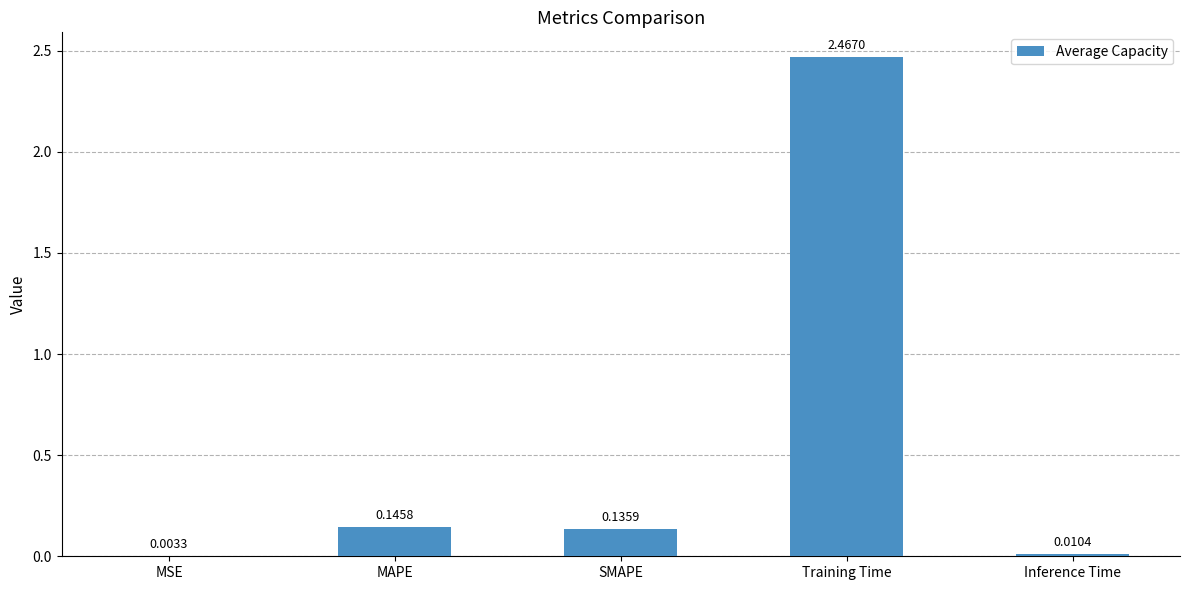

What is the sum of all values?

2.8